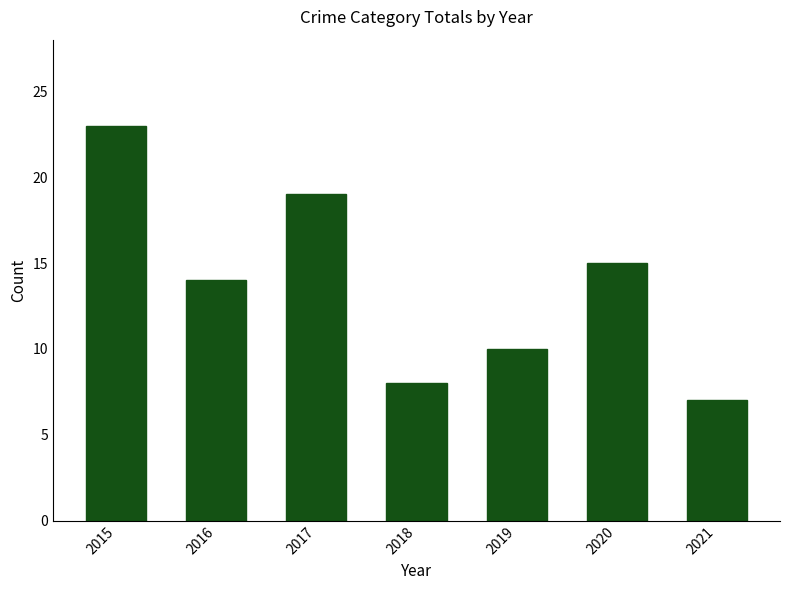

Where does the data first go above 14?

2015